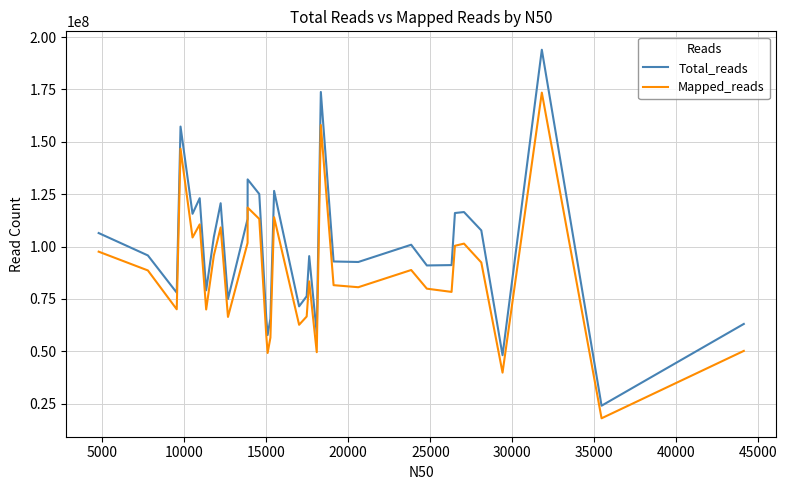

Which series has the largest total across all categories?

Total_reads